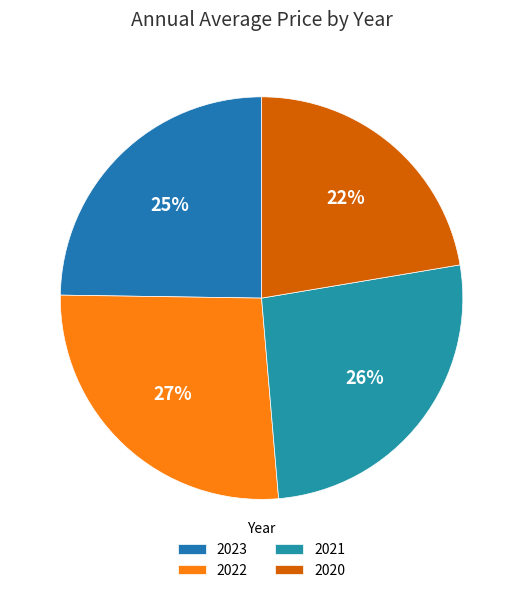

To the nearest percent, what is the combined percentage of 2023 and 2022?

51%